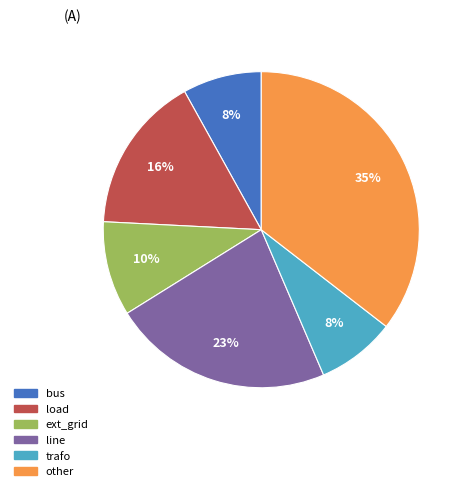

How many slices are in this pie chart?

6